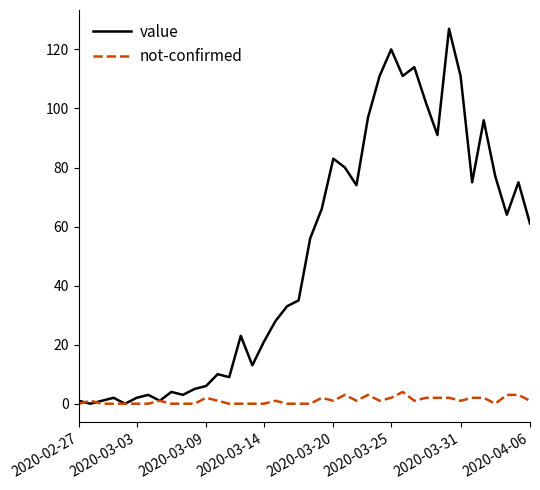

What are all the series names shown in the legend?

value, not-confirmed